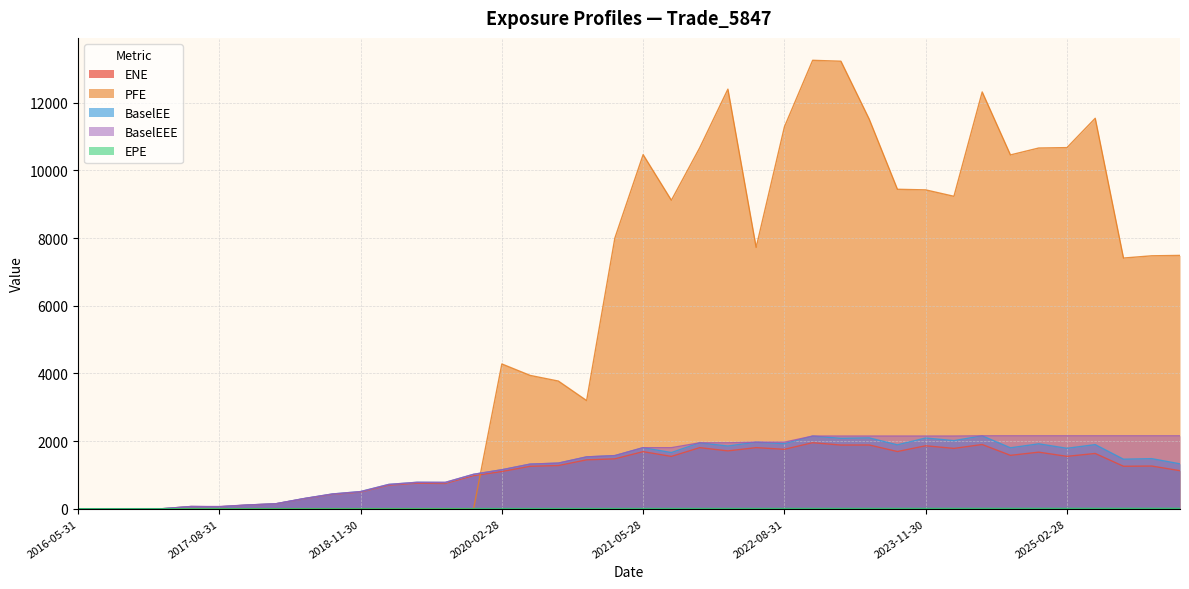

How many series are shown in this chart?

5